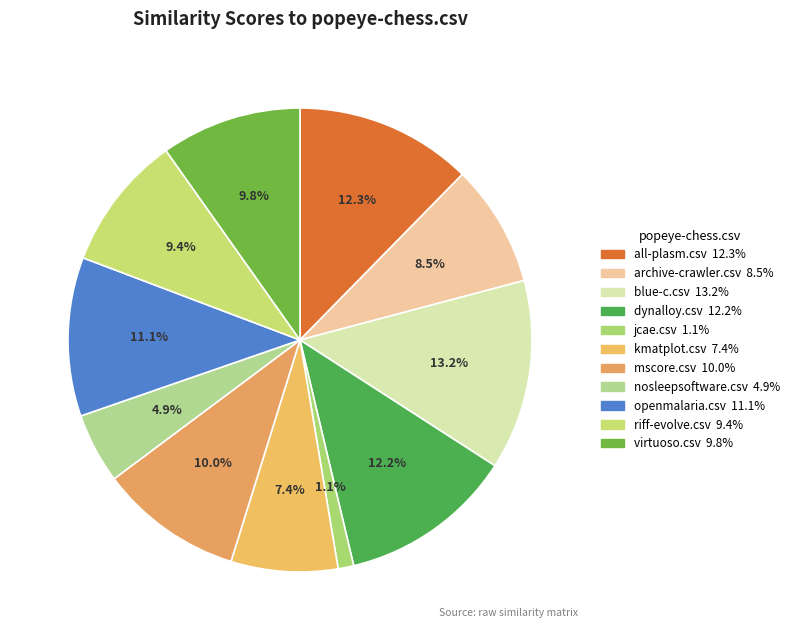

Is it true that blue-c.csv is 13% of the pie?

True